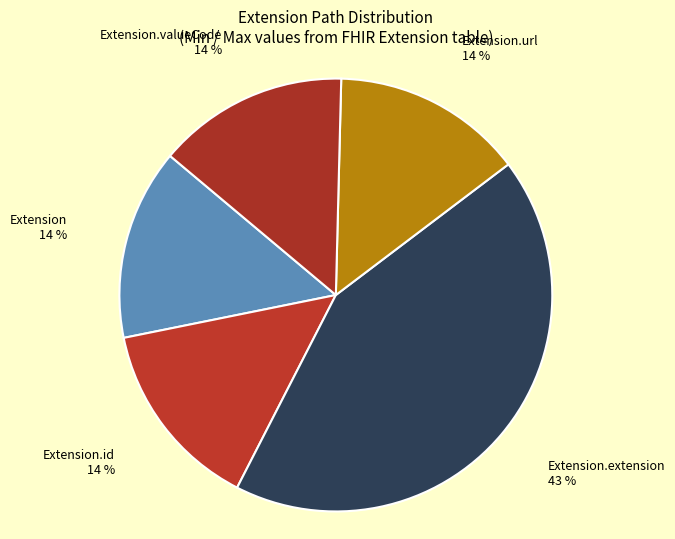

How many segments does this pie chart have?

5